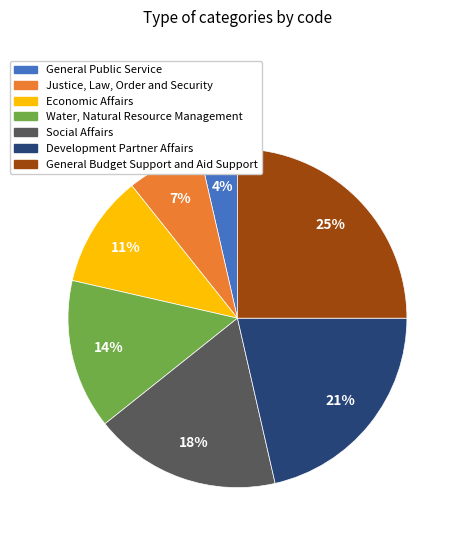

To the nearest percent, what percentage of the pie is Economic Affairs?

11%